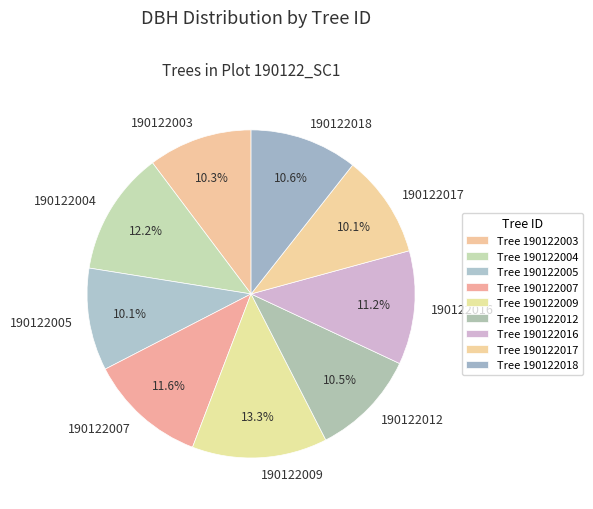

Between 190122018 and 190122007, which is larger?

190122007